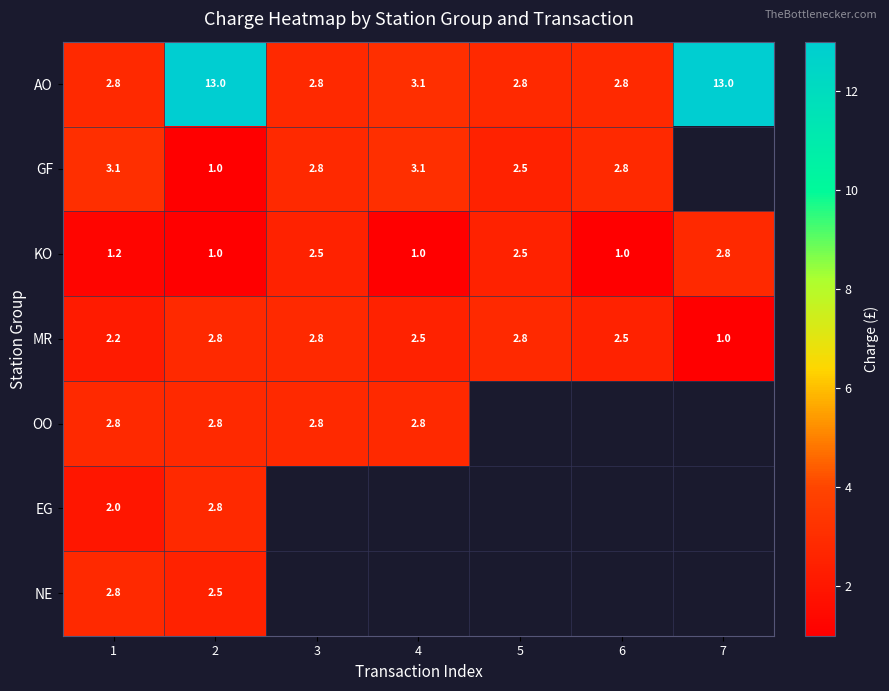

The GF series shows 2.5 at 5. True or false?

True